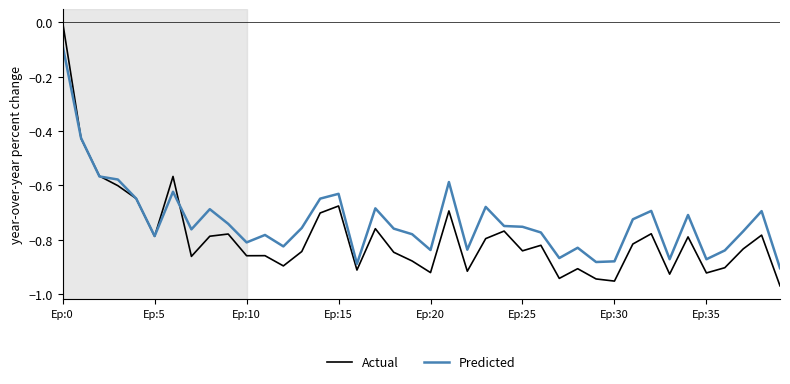

Rank the series by their average value, from lowest to highest.

Actual, Predicted